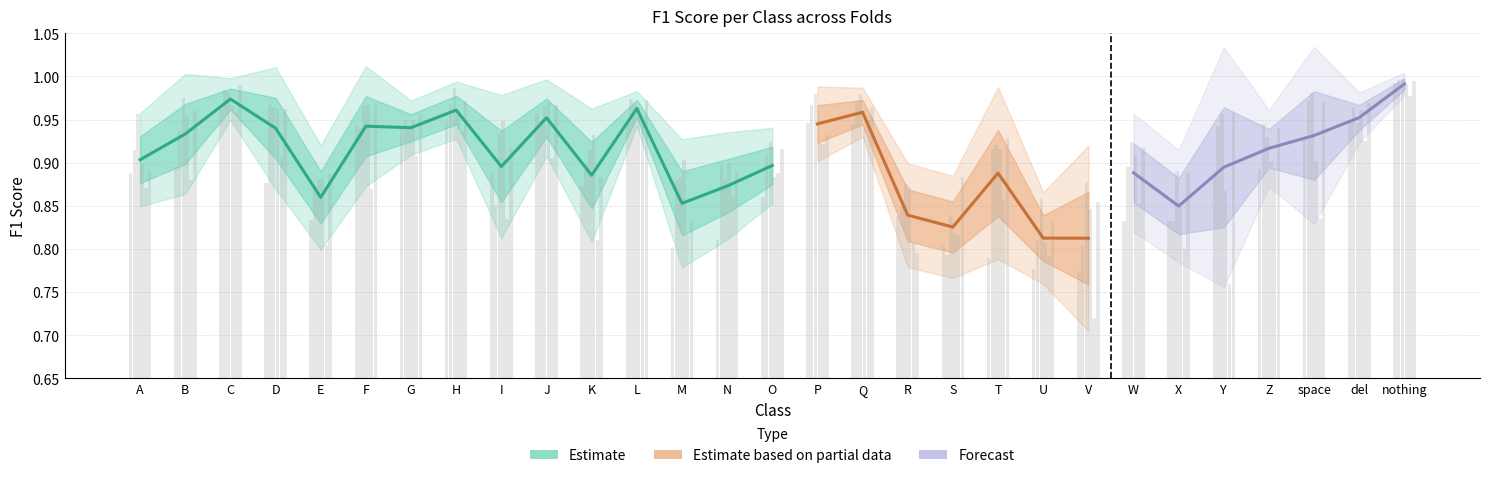

What position from the right is R?

12